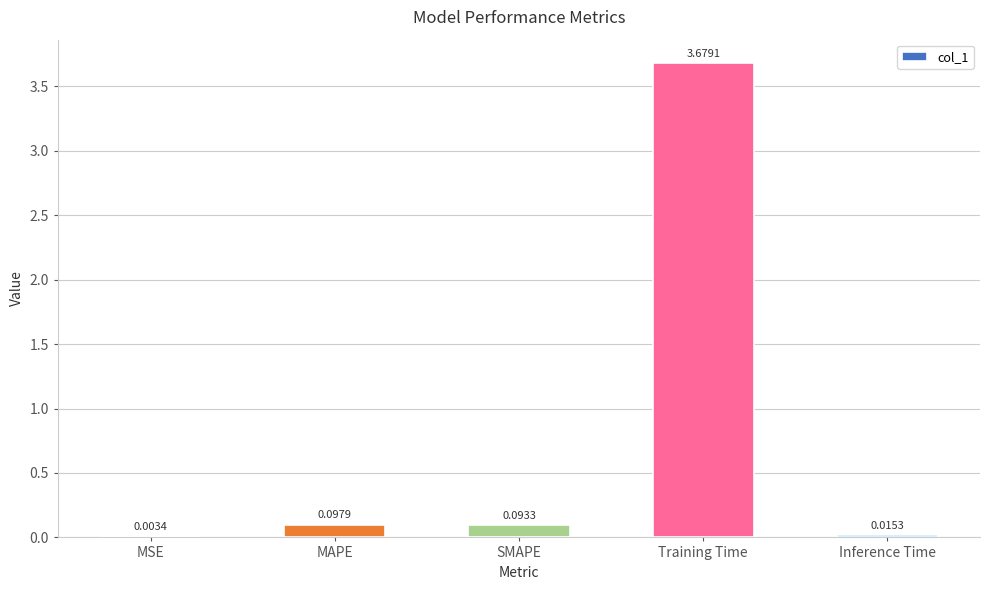

The chart shows a value of 4.9 at Training Time. True or false?

False